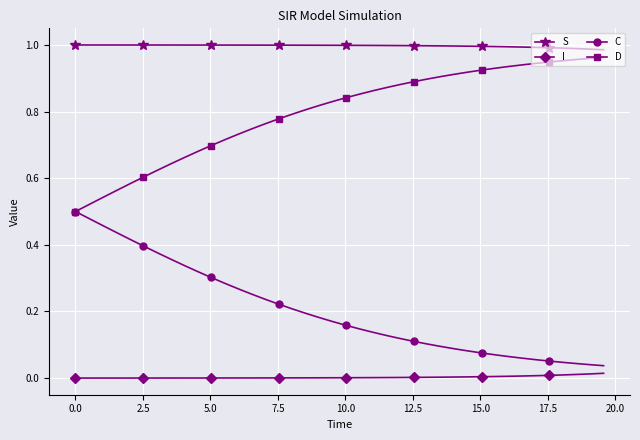

True or false: C and S intersect in this chart.

False